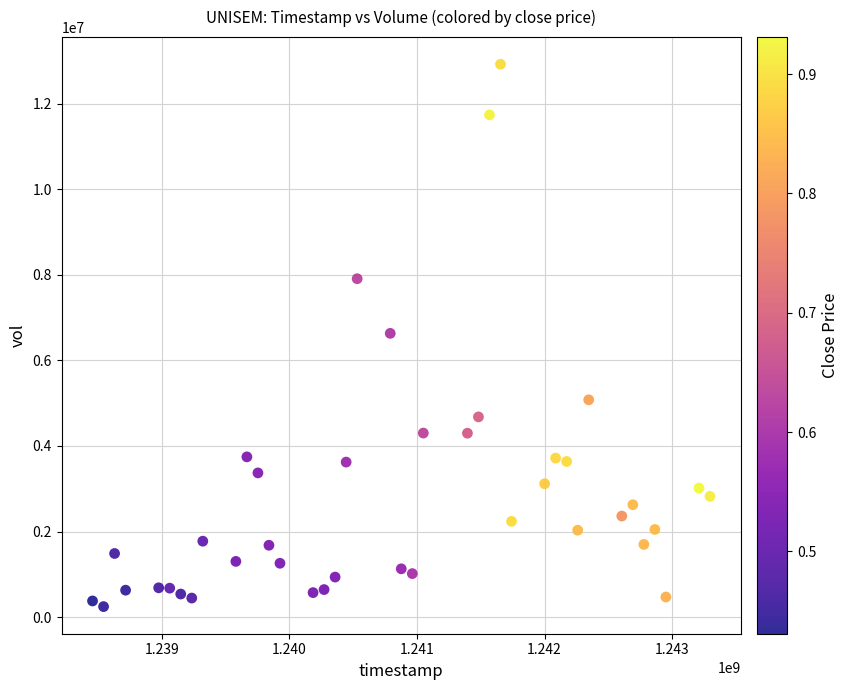

What is the range of X values (max minus min)?

4838400